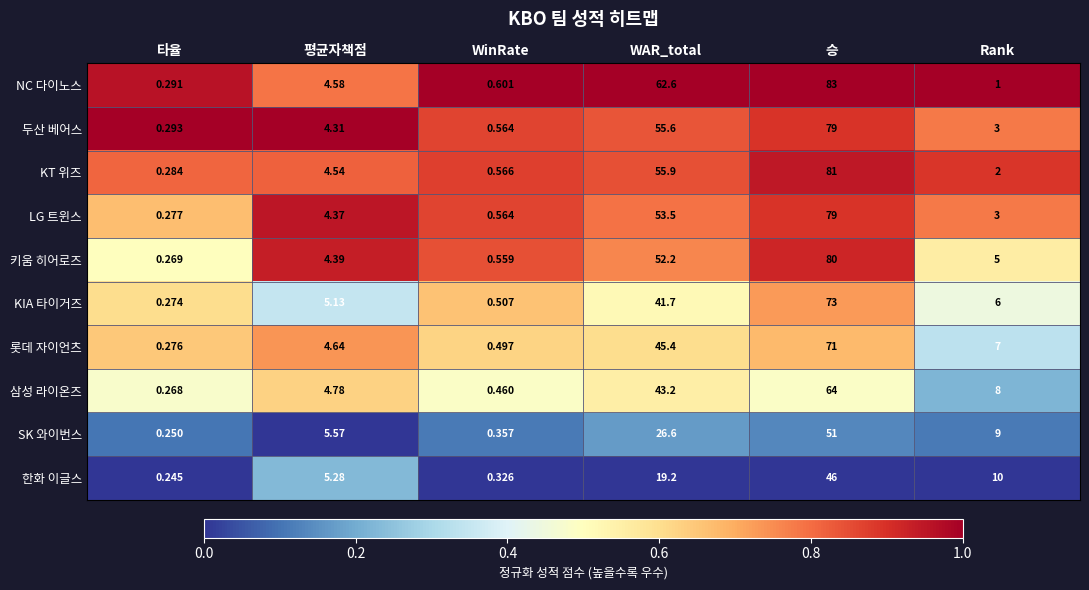

Is the value of SK 와이번스 at WinRate greater than the value of 키움 히어로즈 at 평균자책점?

No